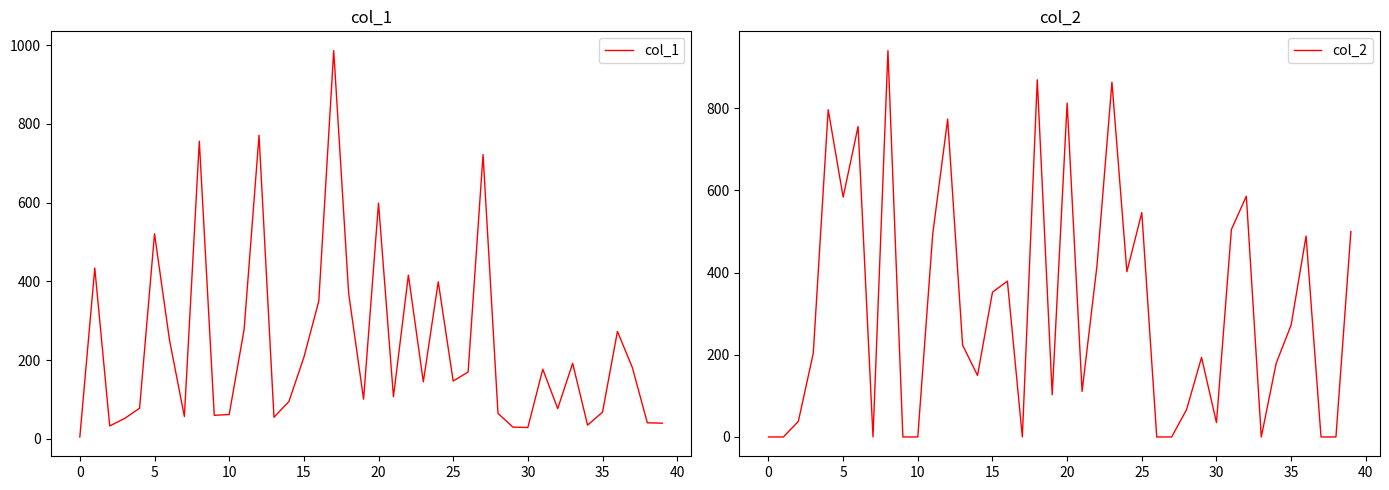

The value of col_1 at 20 is 990. True or false?

False